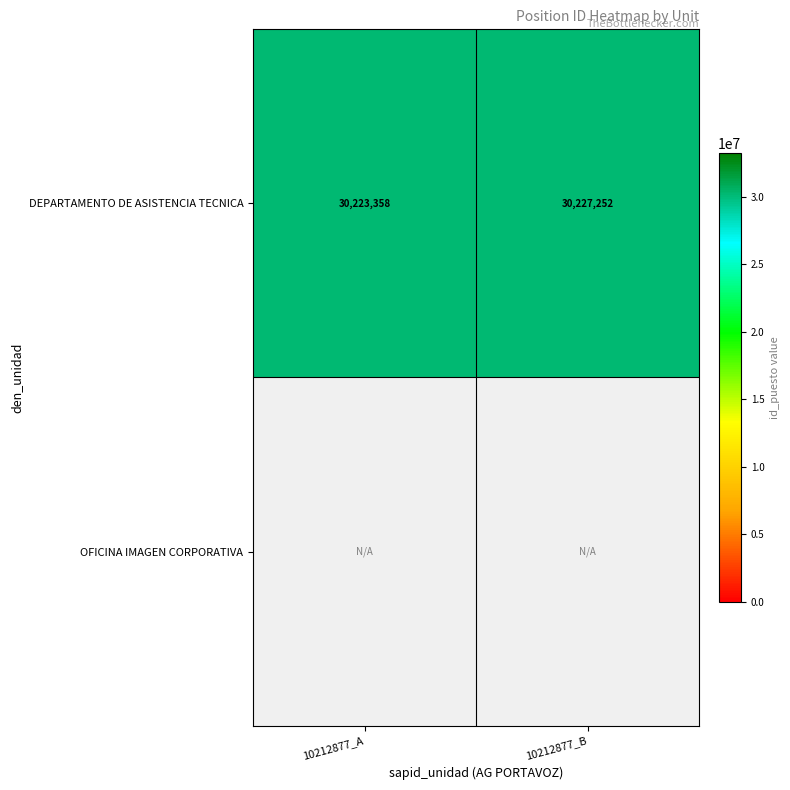

How many data points does each series have?

2